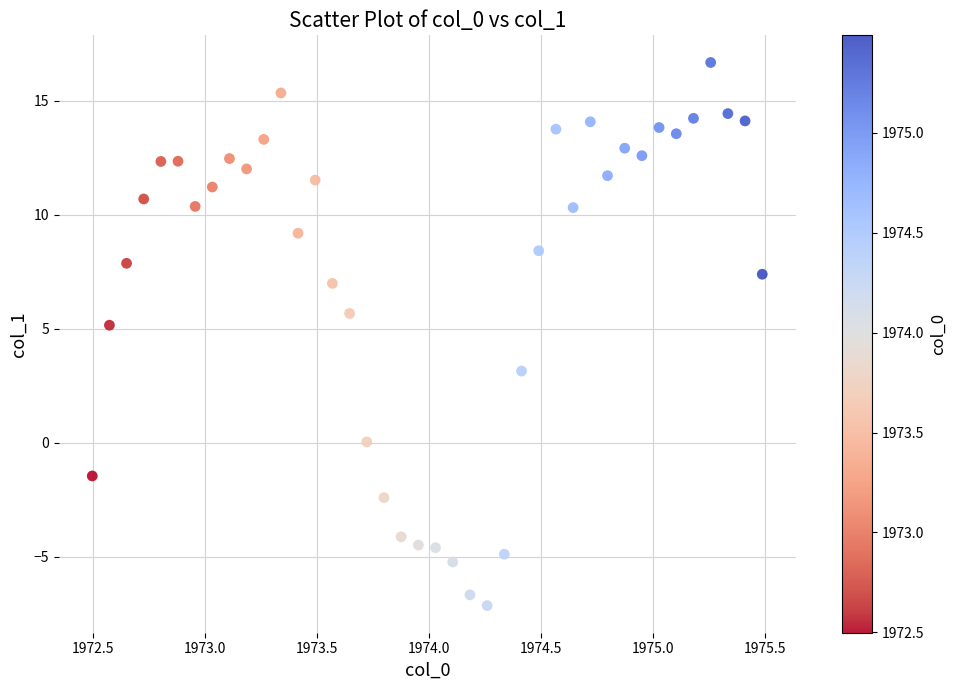

What is the range of Y values (max minus min)?

23.8